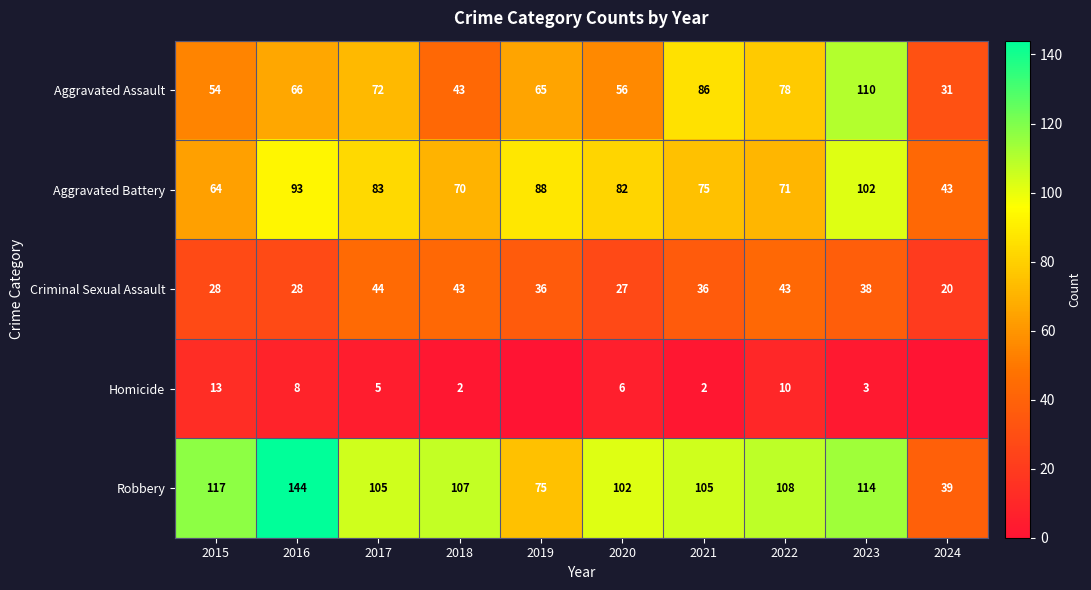

True or false: Homicide has a value of 3 at 2016.

False